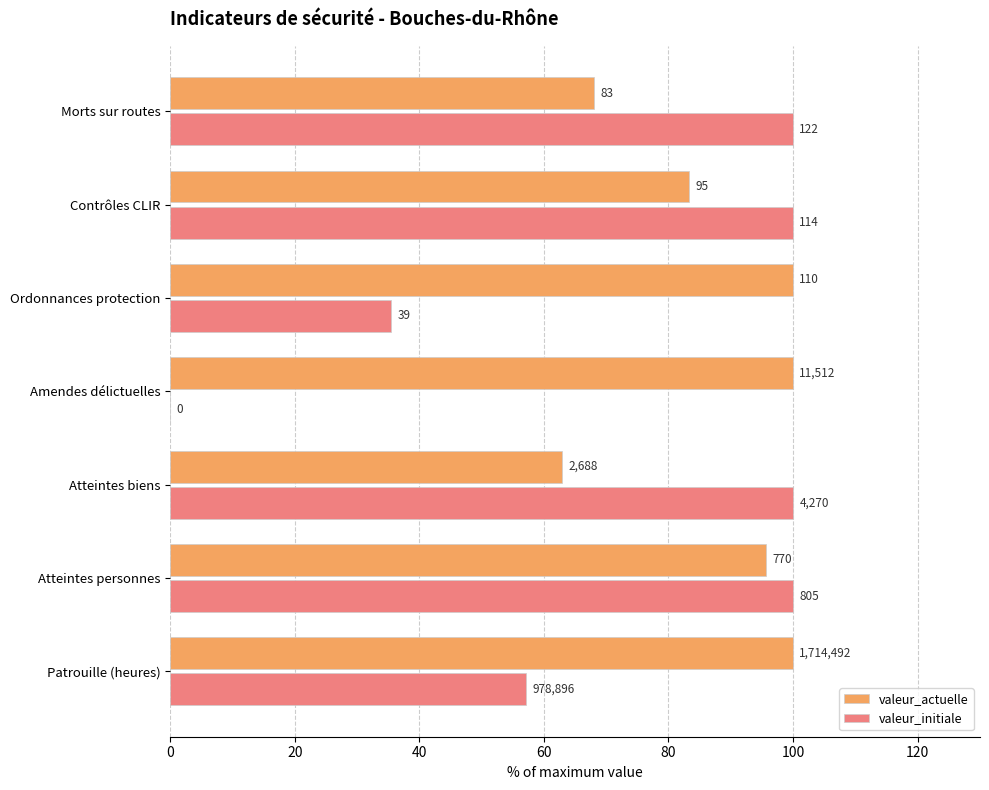

What are all the series names shown in the legend?

valeur_actuelle, valeur_initiale